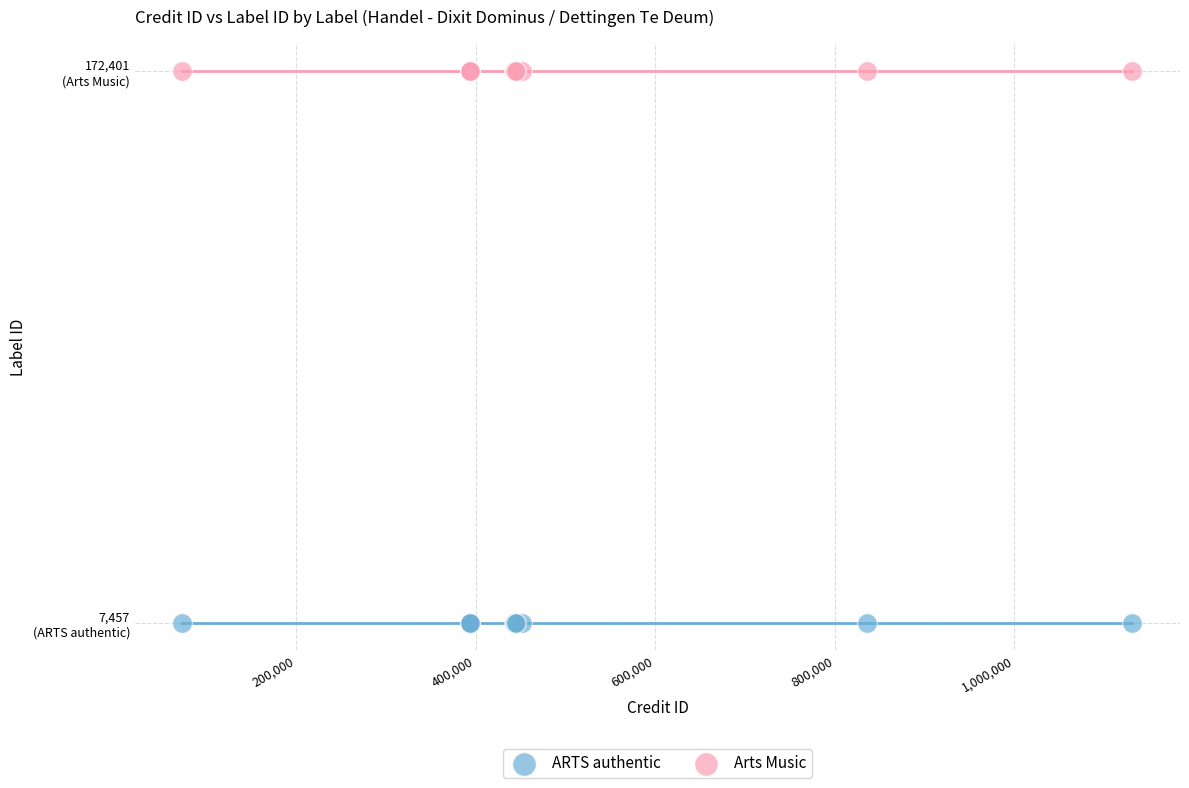

Which series contains the lowest Y value?

ARTS authentic